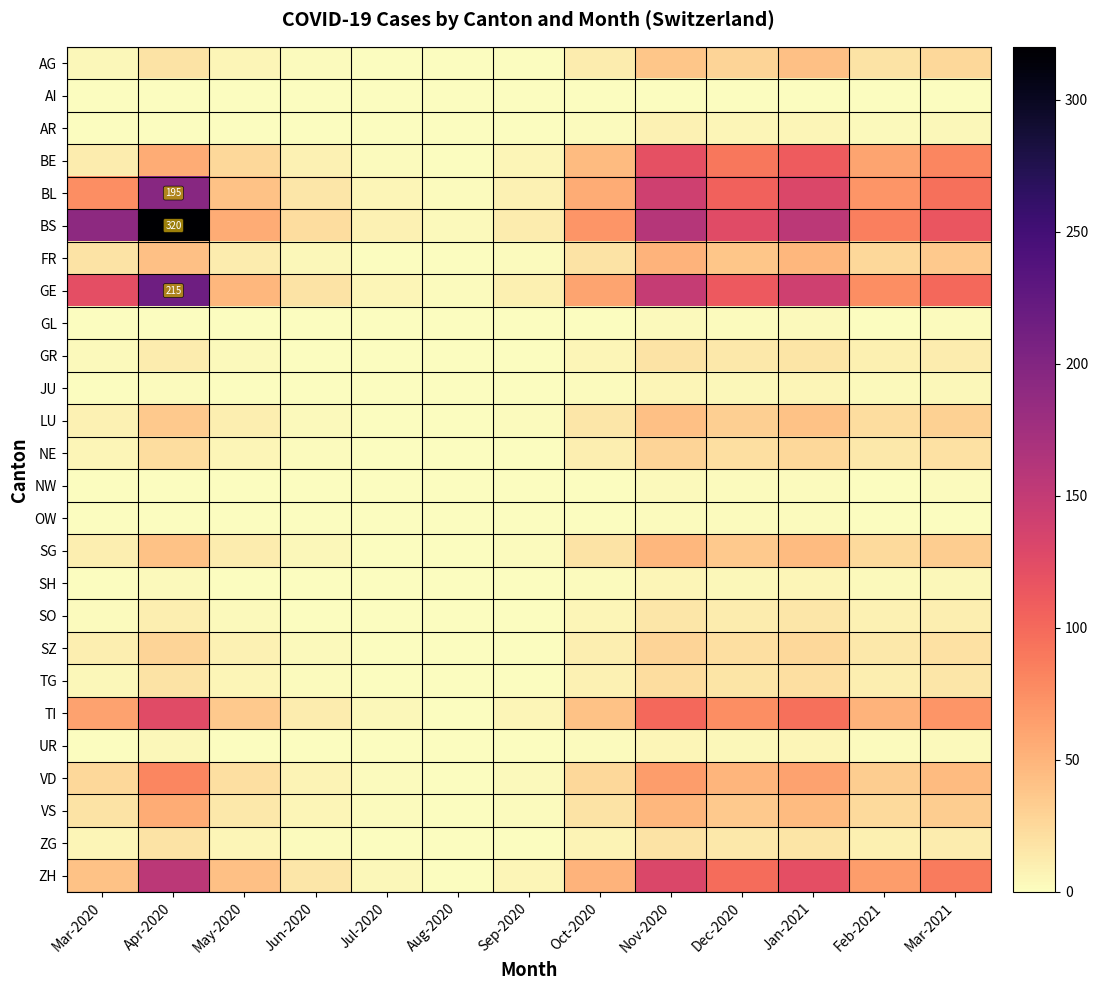

Which series changed the most between Apr-2020 and Mar-2021?

BS